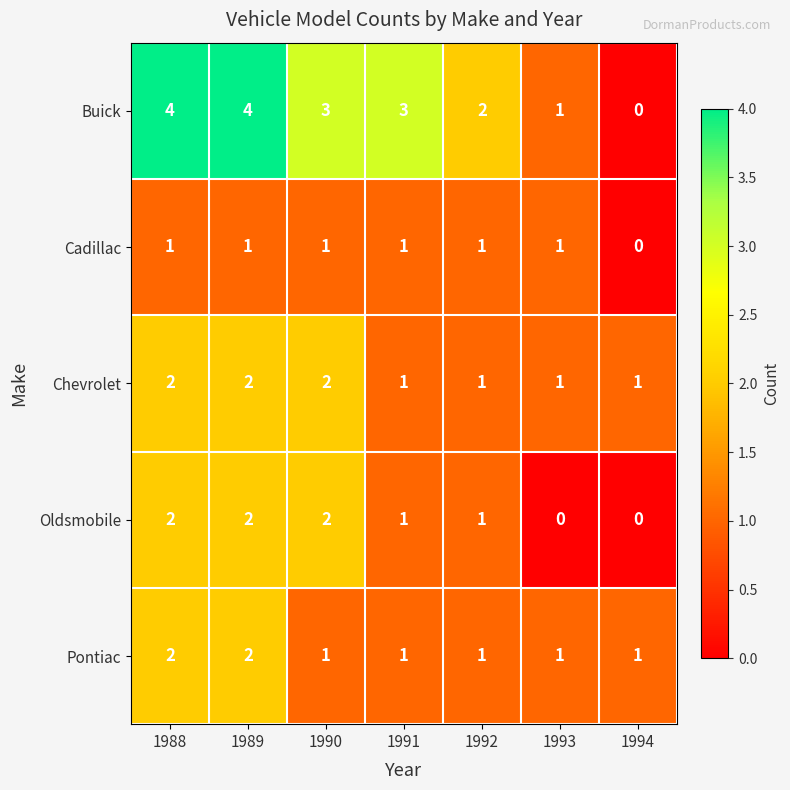

Which series has the largest range (max minus min)?

Buick